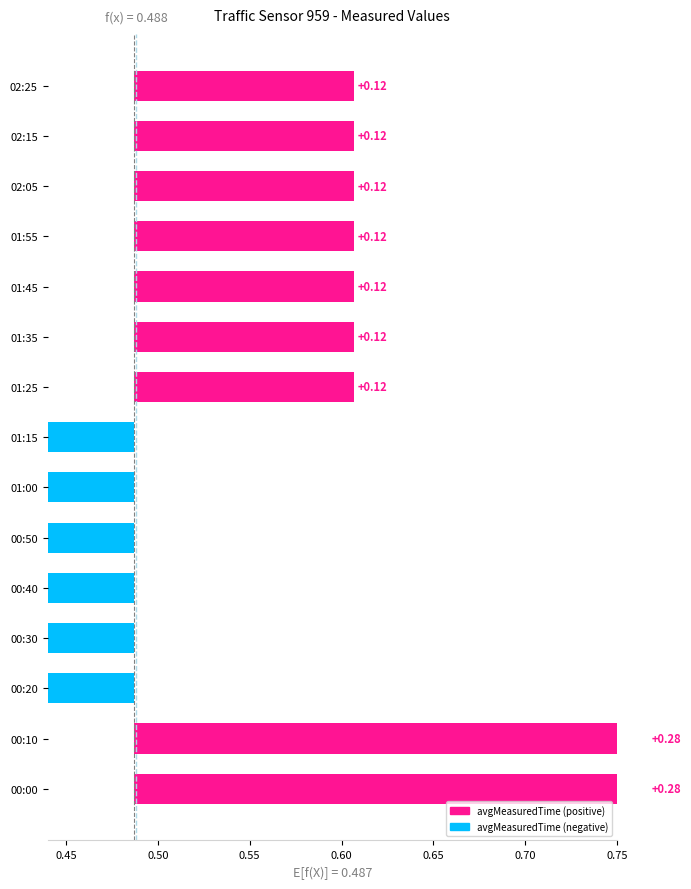

True or false: the data shows -0.2 at 01:00.

True